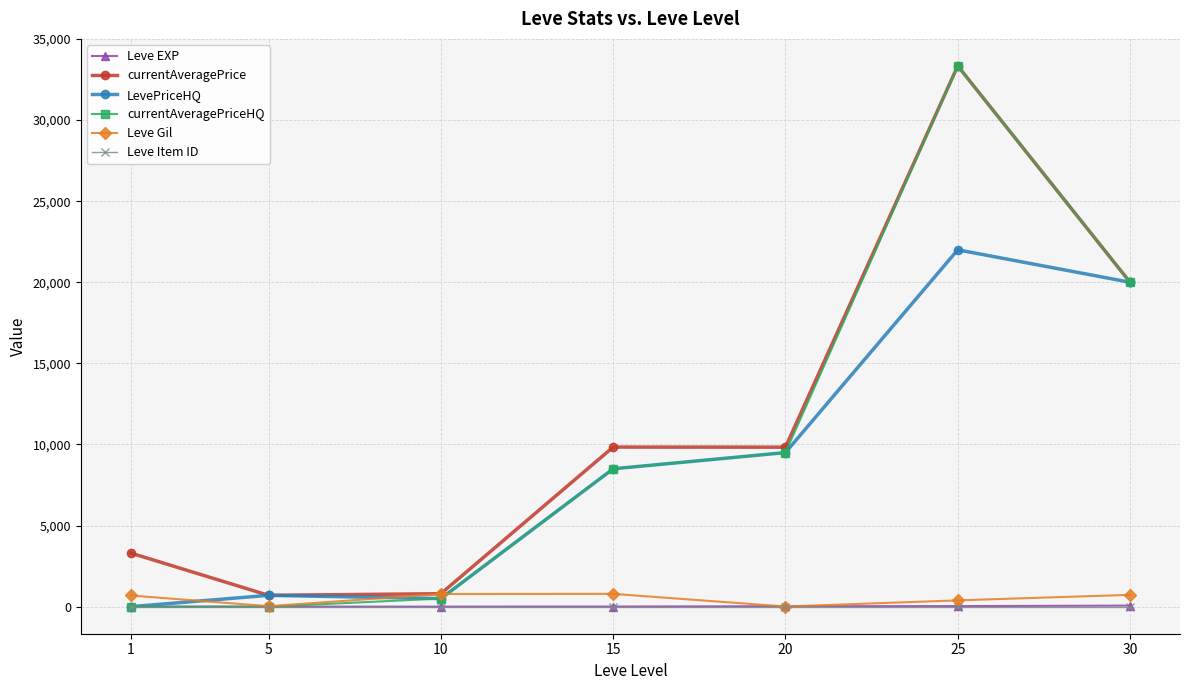

How many lines are shown in the chart?

6